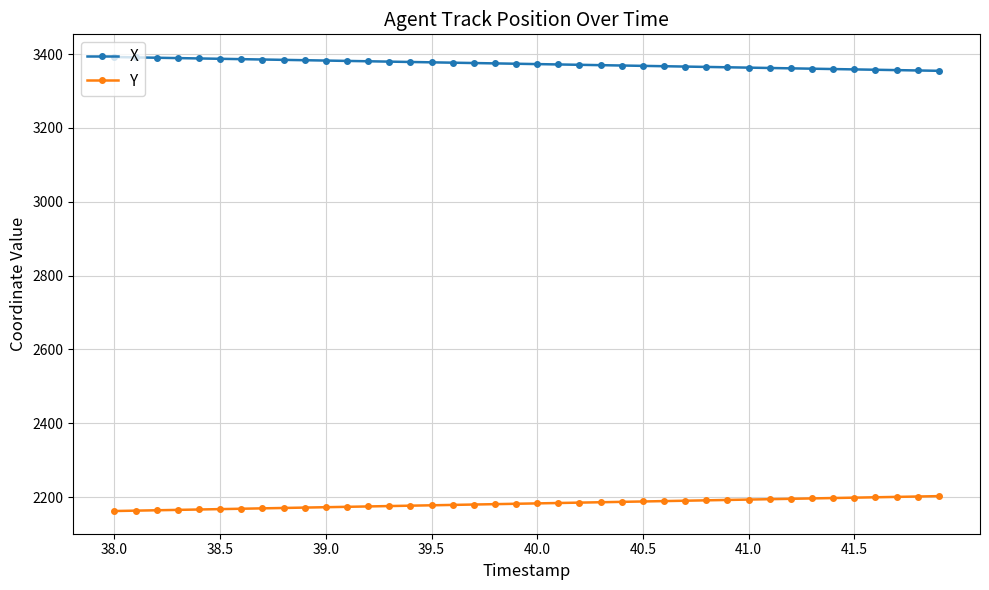

Rank the series by their average value, from highest to lowest.

X, Y